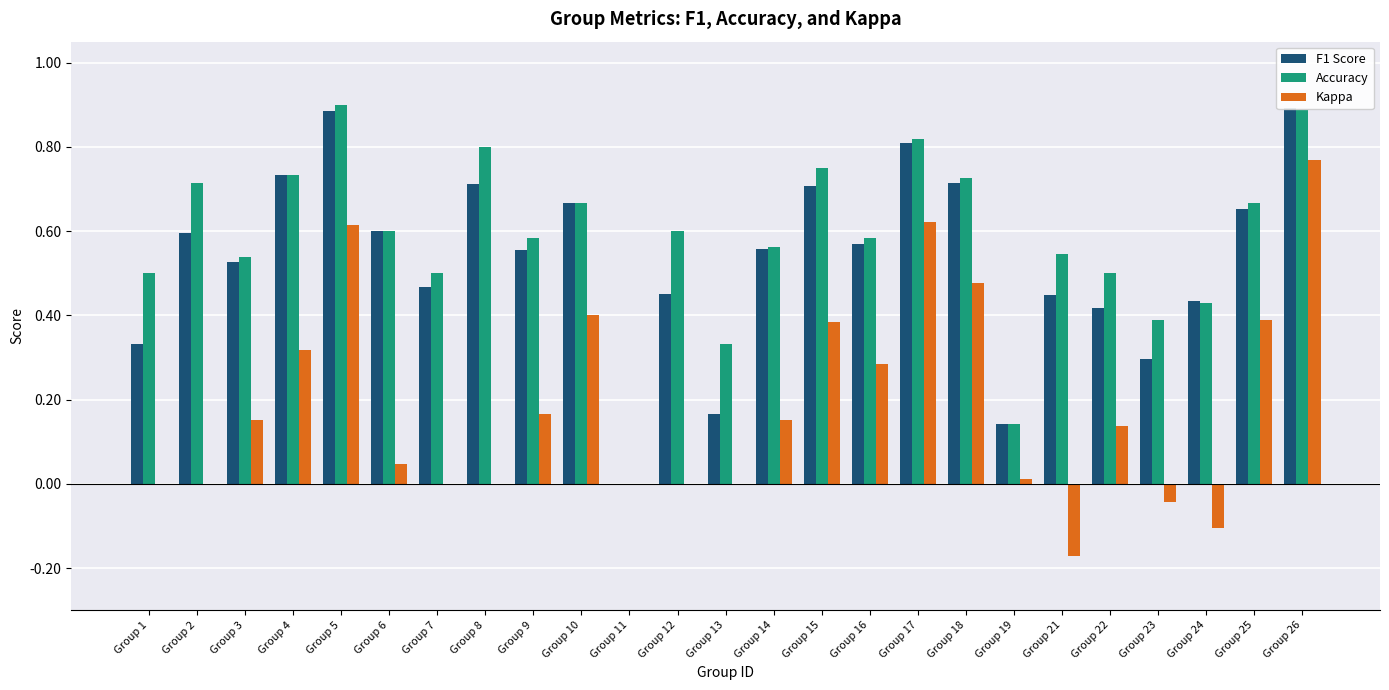

What is the smallest value displayed?

-0.2